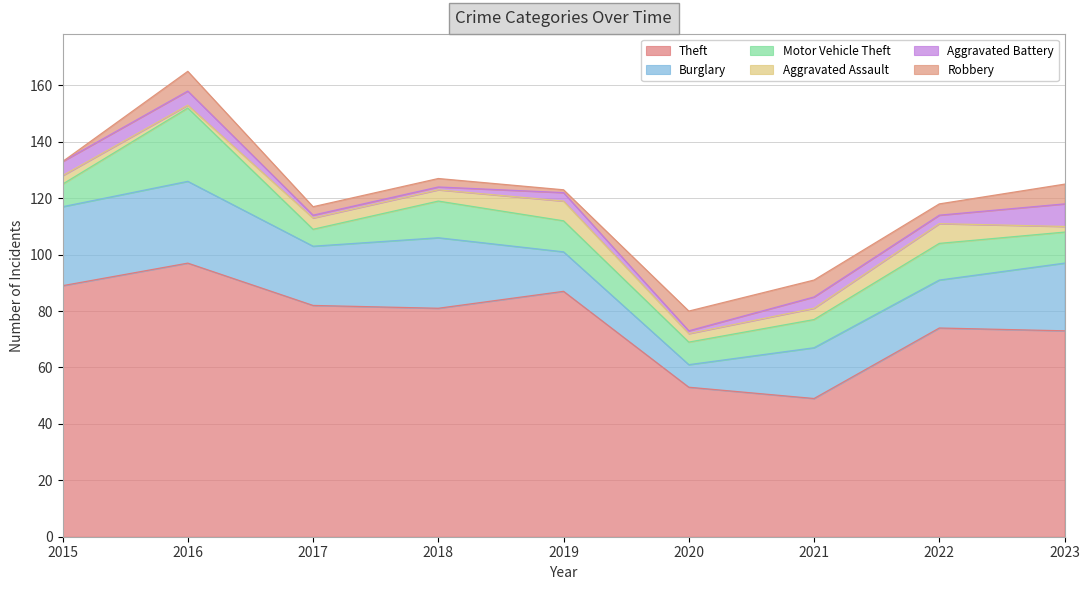

What is the total value across all series at 2021?

91